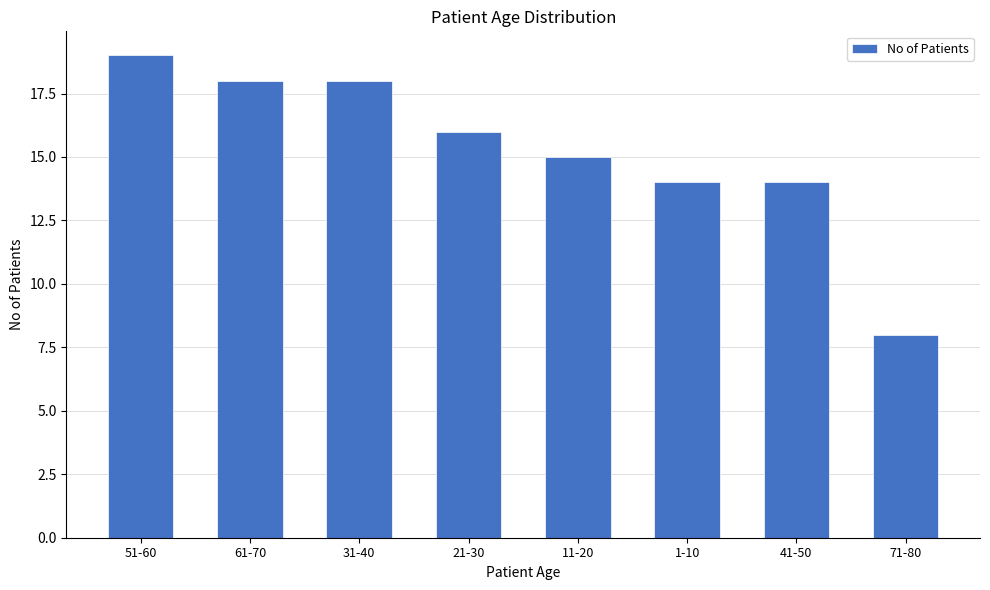

Does the chart contain any negative values?

No